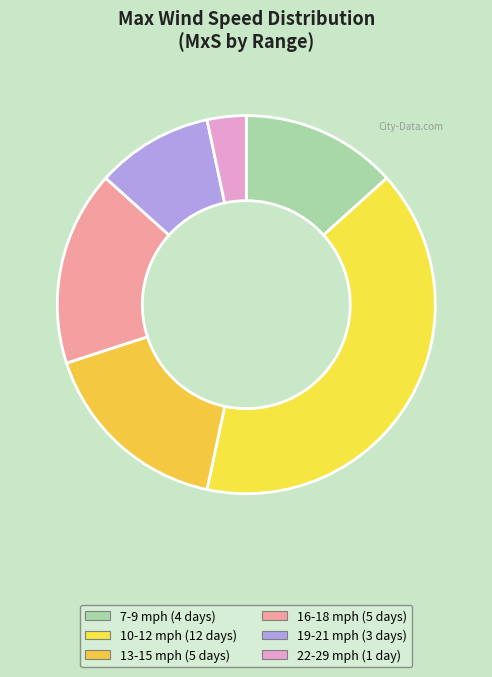

What percentage is the 22-29 slice, to the nearest percent?

3%